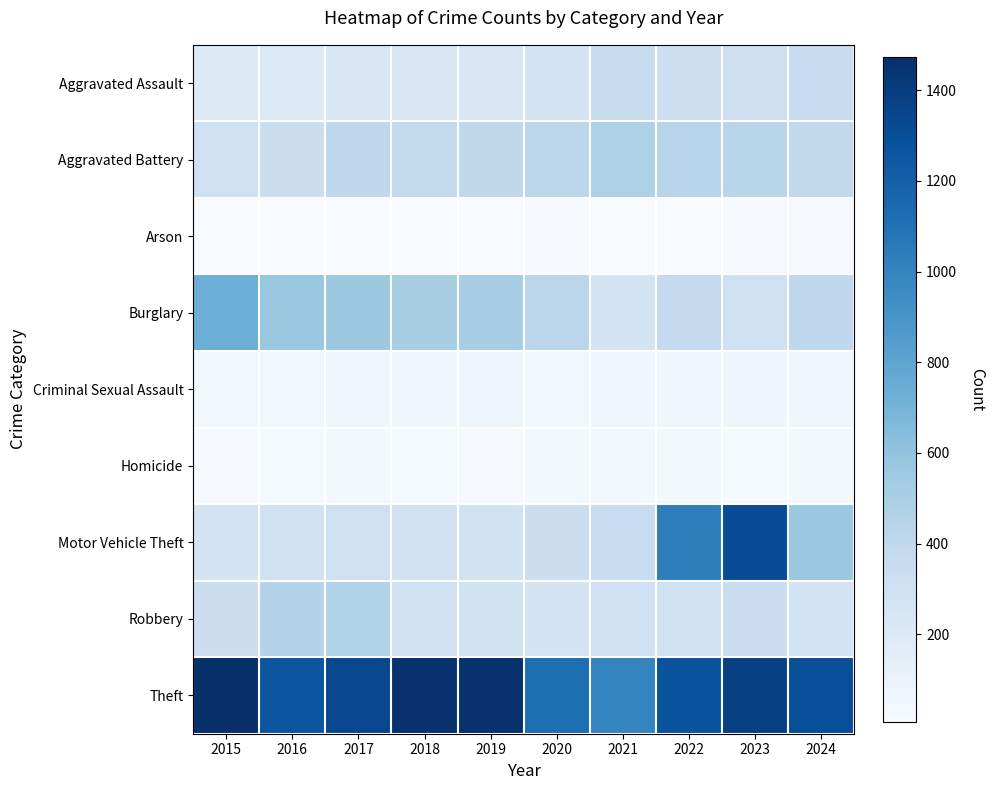

What is the maximum value shown in the chart?

1474